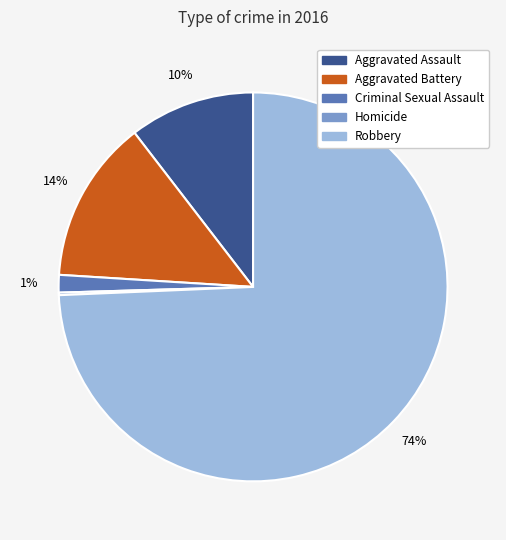

What is the largest slice in the pie chart?

Robbery